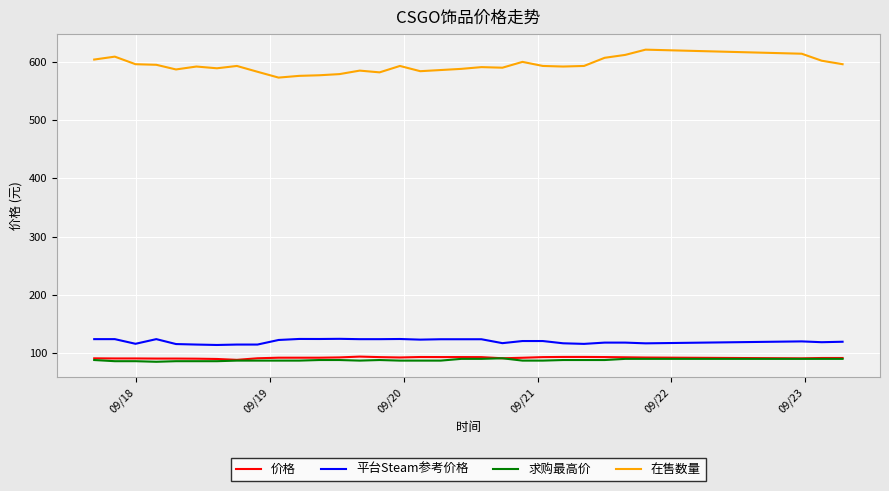

Is this an area chart (filled region under the line)?

No